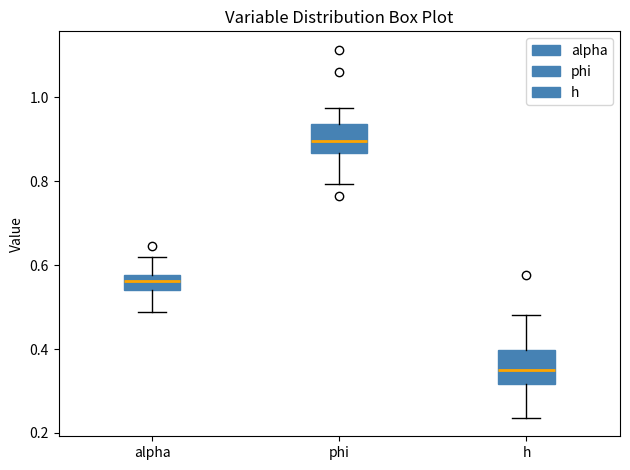

Which box's median line is the highest?

phi